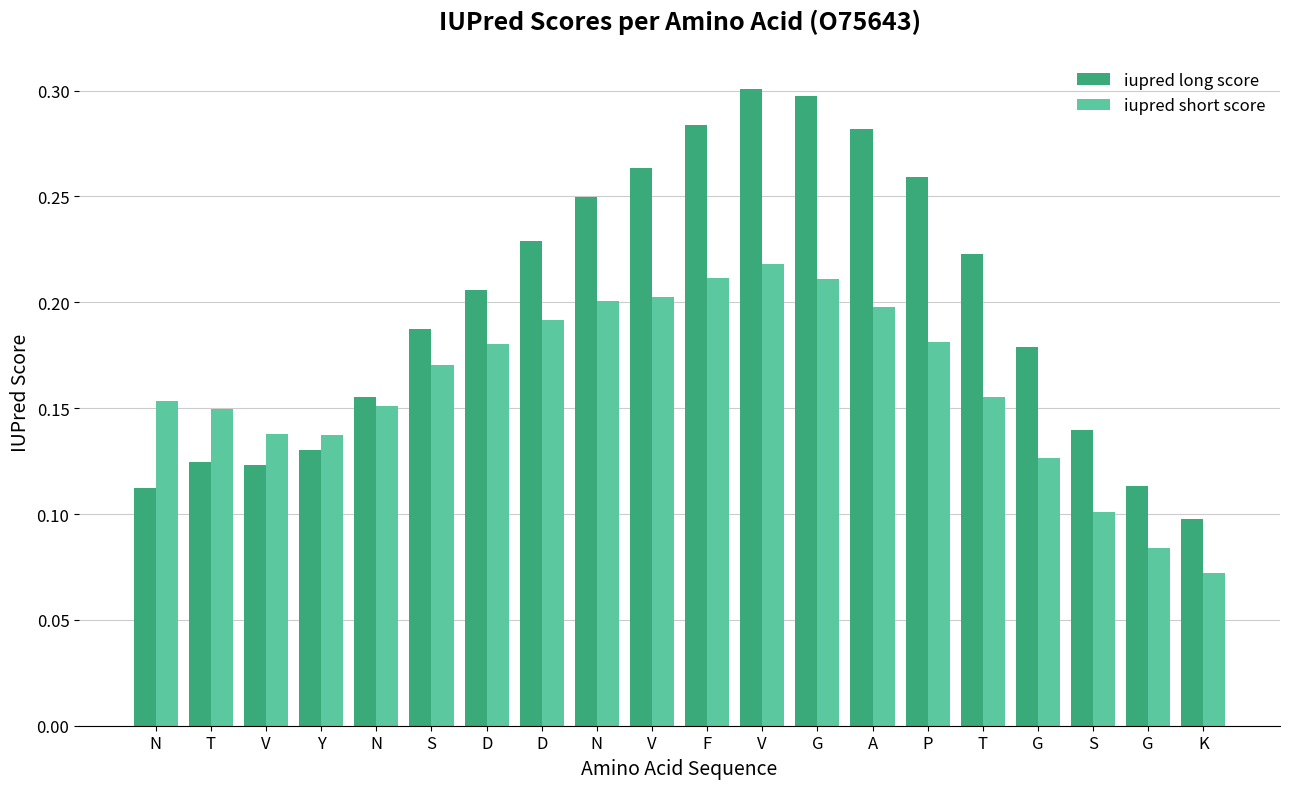

Which series has the largest range (max minus min)?

iupred long score